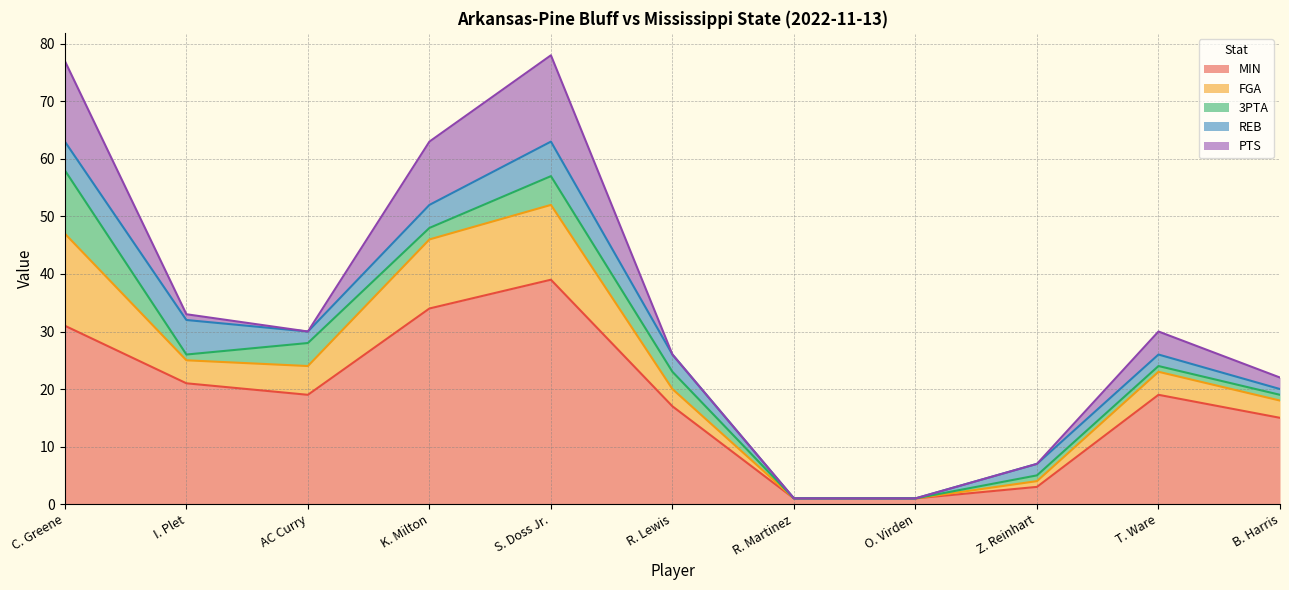

Does the chart have visible grid lines?

Yes